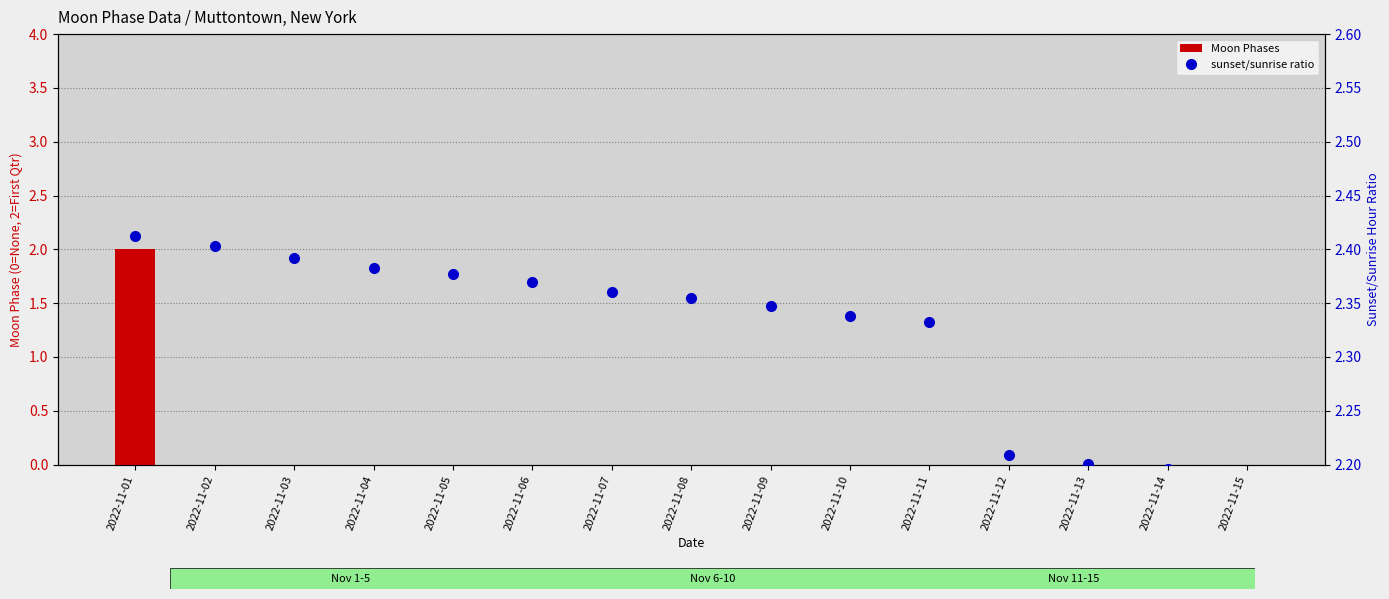

Which series changed the most between 2022-11-02 and 2022-11-03?

sunset/sunrise ratio